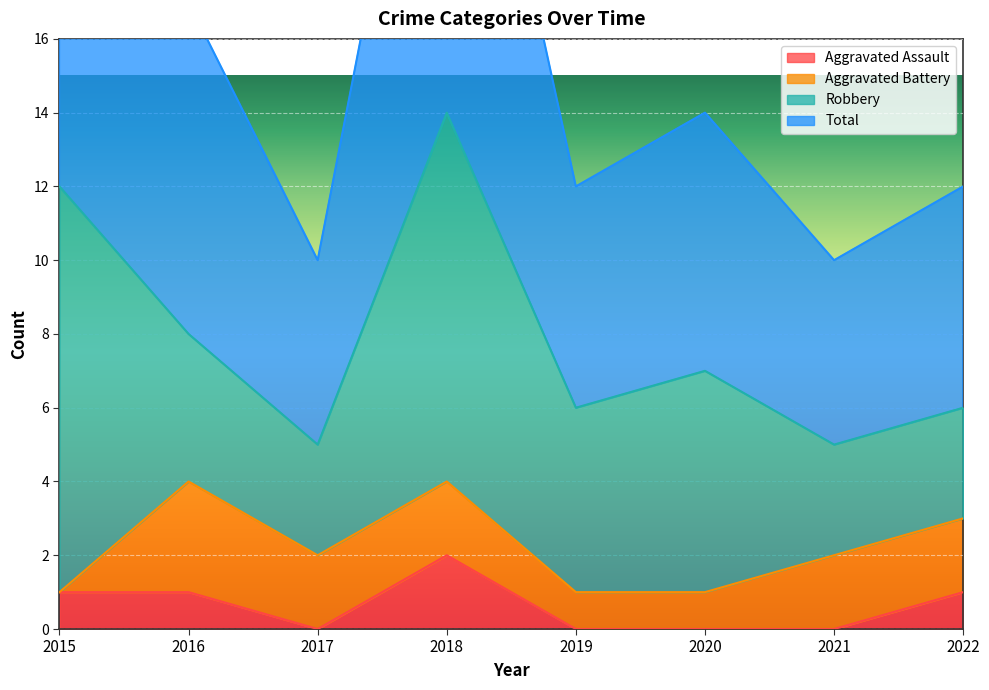

True or false: Total and Aggravated Assault cross at least once.

False